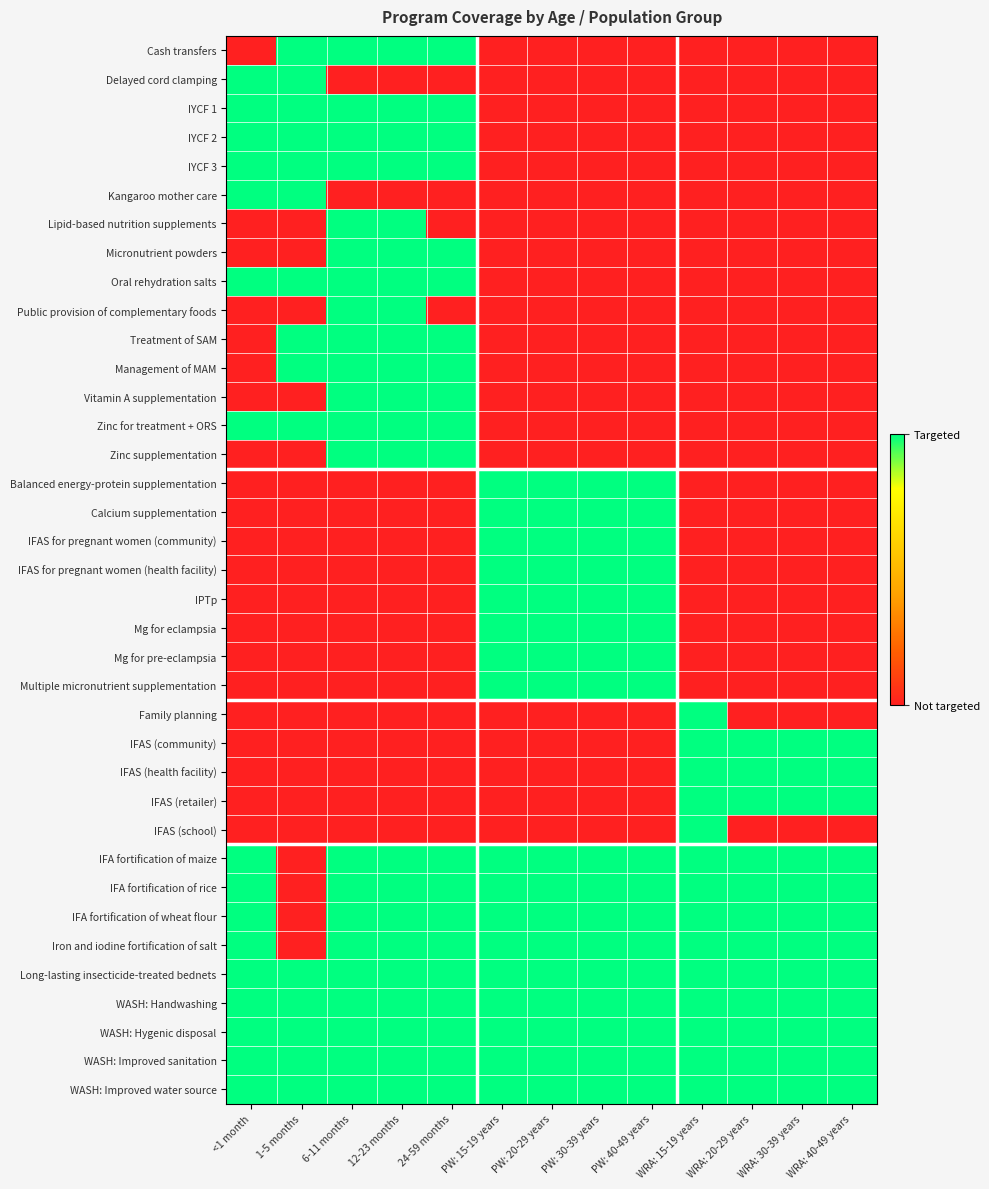

At how many categories does at least one series exceed 0?

13